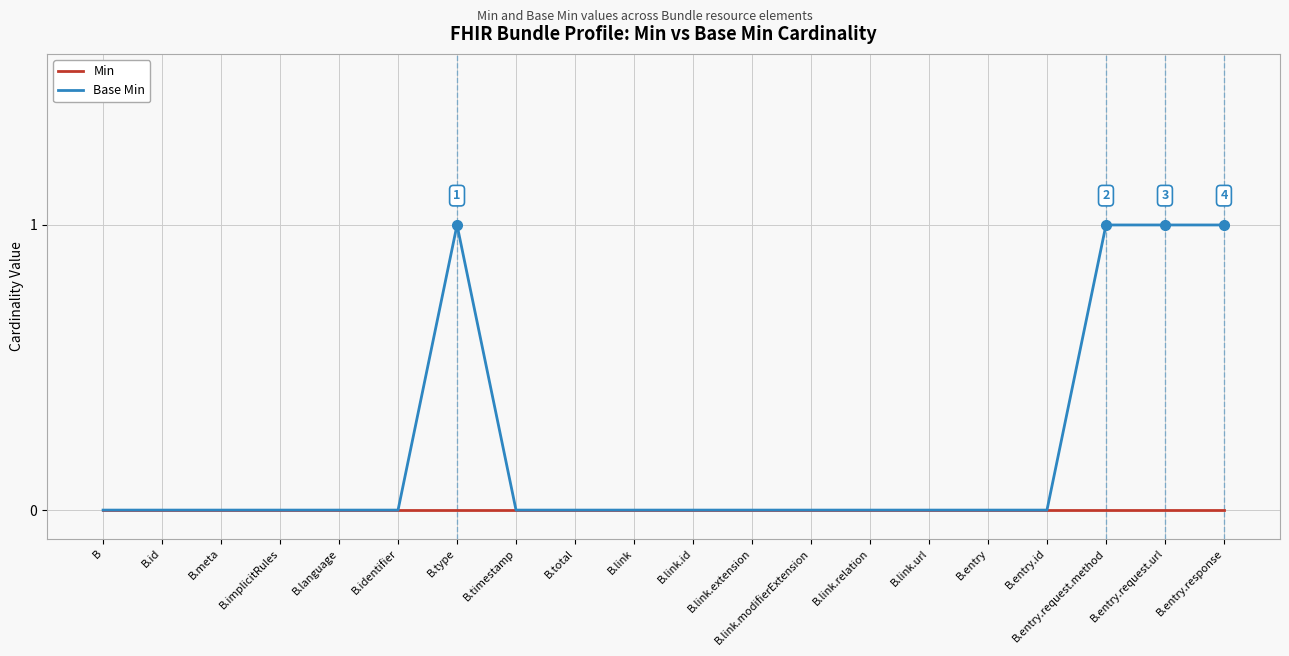

List the series in order of their peak value, lowest first.

Min, Base Min